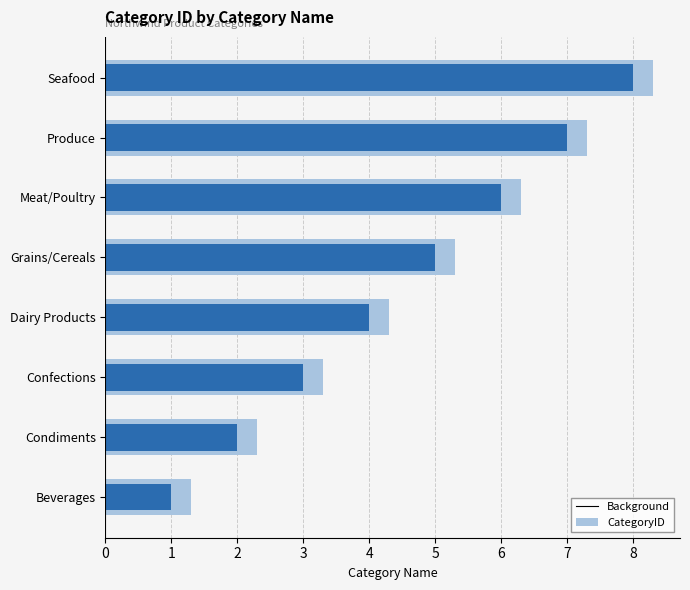

How many bars are there in total?

16